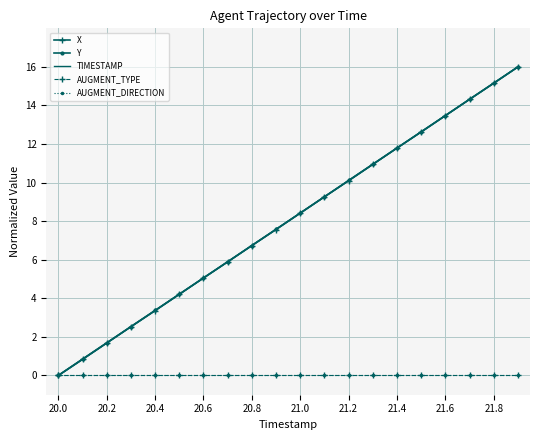

At which label does X first exceed 8?

21.0